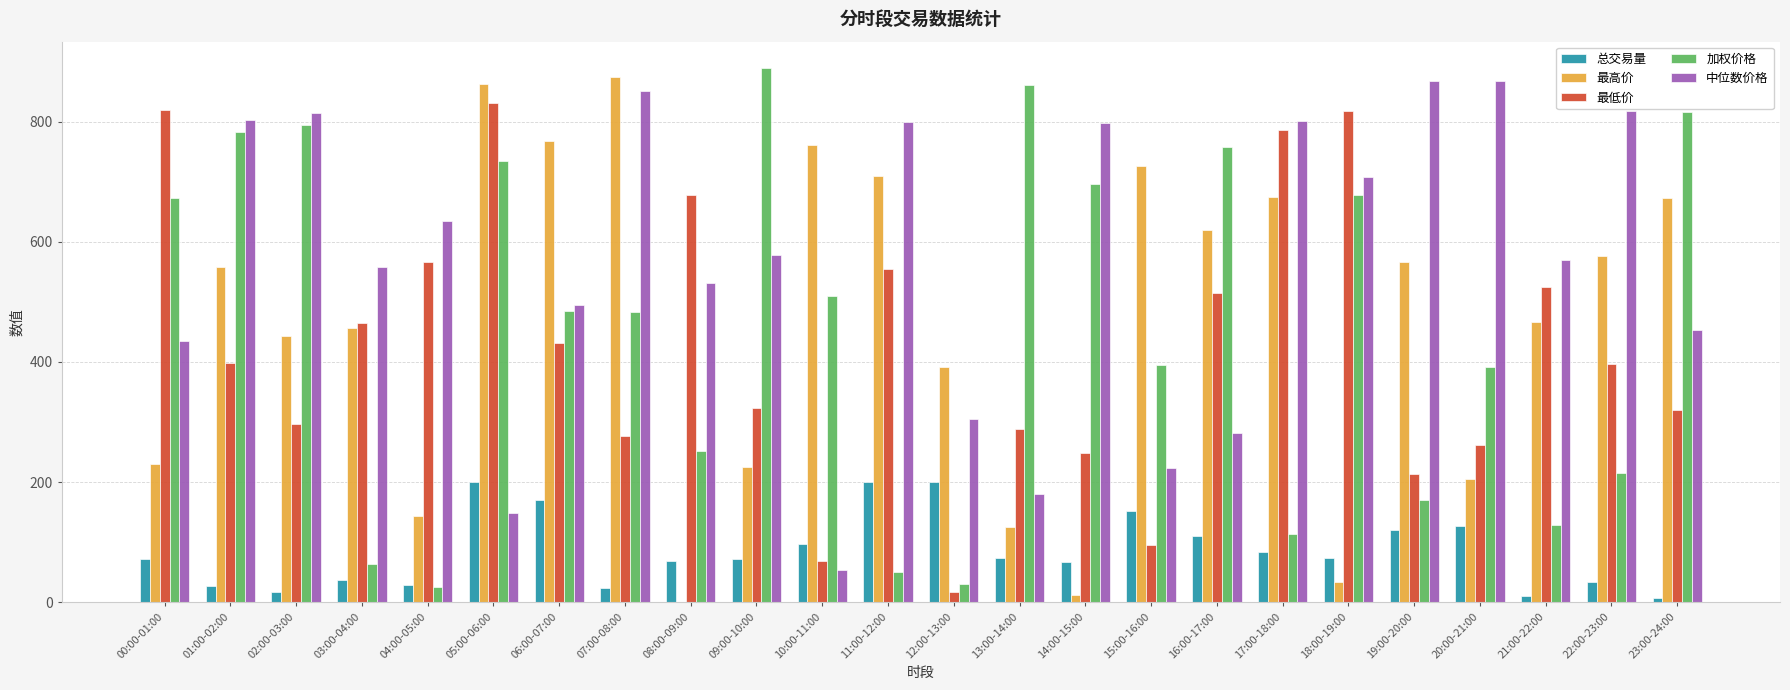

Is the value of 最高价 at 03:00-04:00 greater than the value of 加权价格 at 20:00-21:00?

Yes